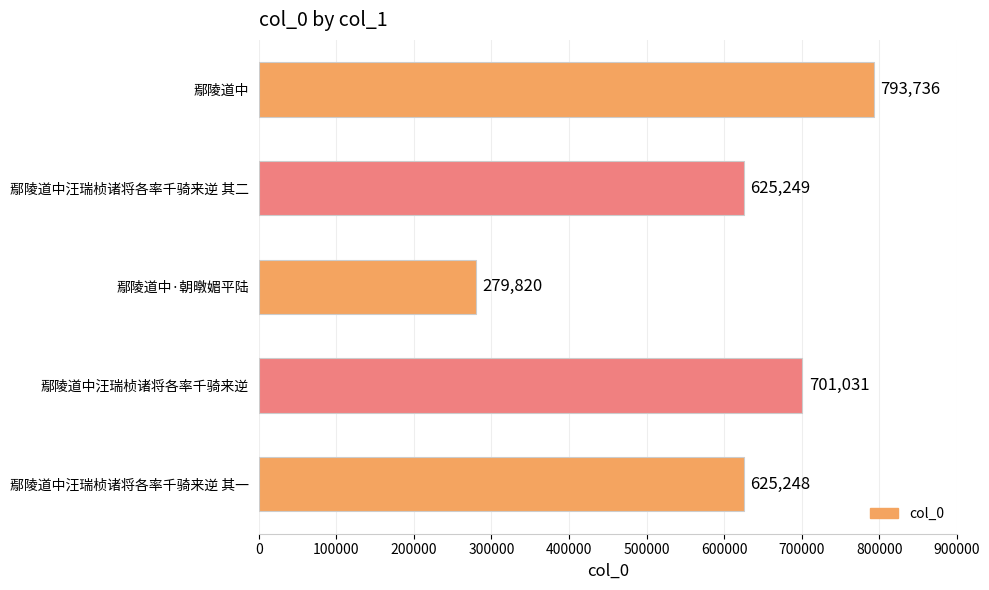

Does the chart contain any negative values?

No